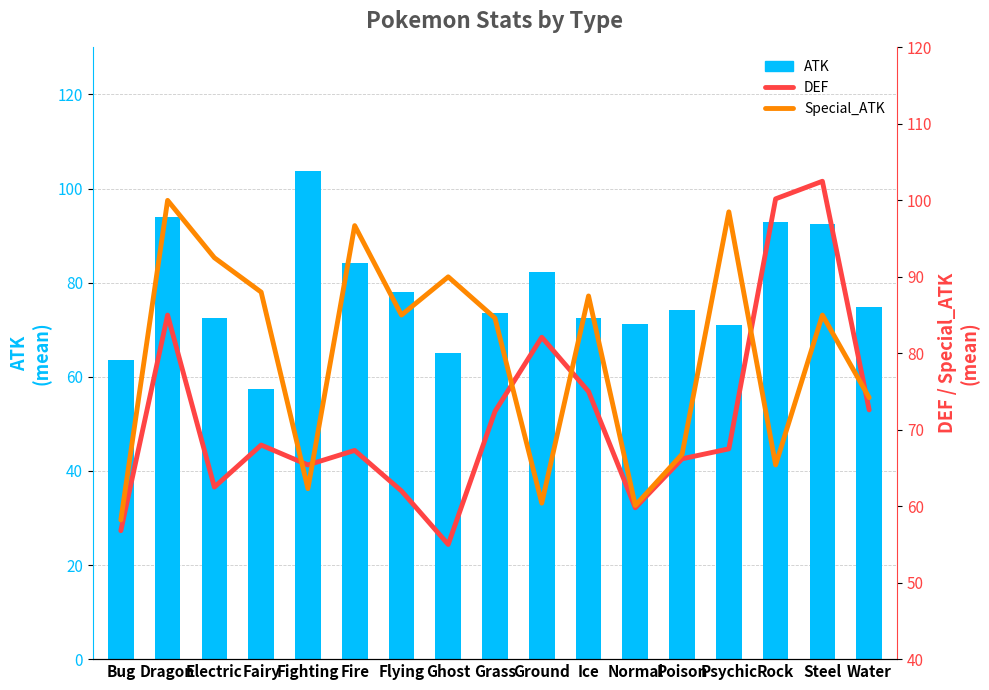

What is the difference between the maximum and minimum values in the ATK series?

46.3